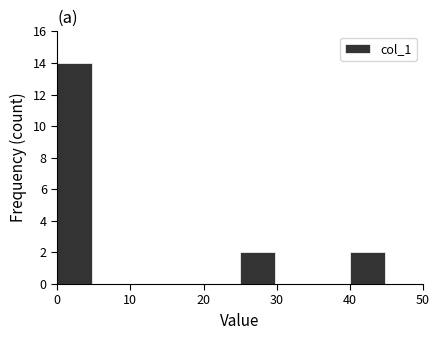

How tall is the bar that spans 40 to 45 on the x-axis? The values are not printed on the chart, so give them approximately, as read against the axis.

2